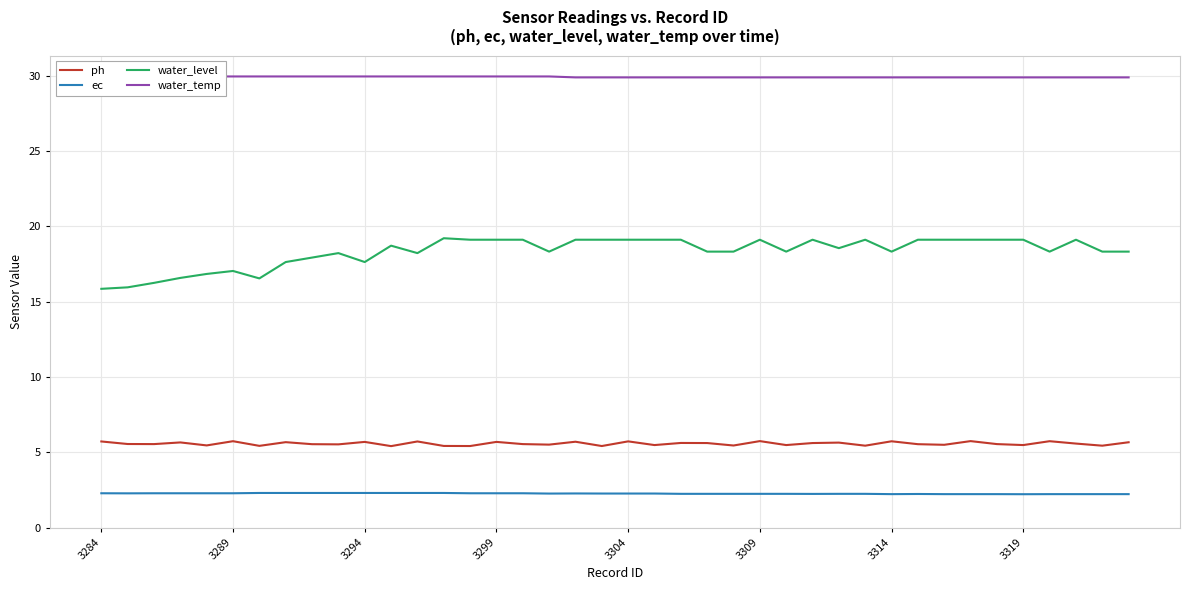

True or false: water_level and ec cross at least once.

False